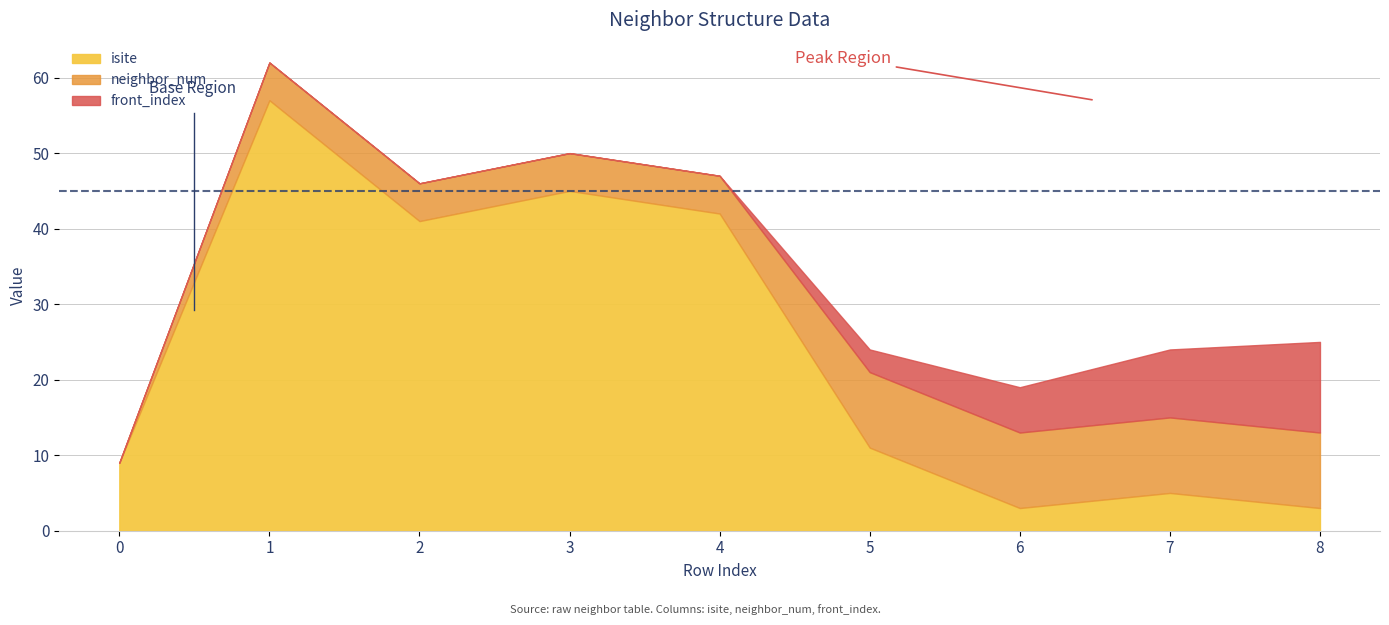

At which label does isite reach its minimum?

6